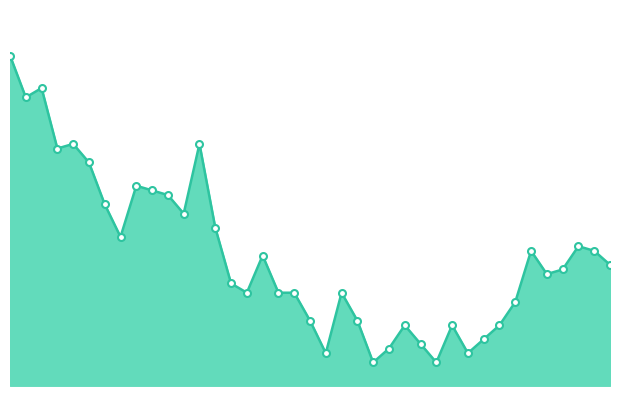

Which category has the highest value across all series?

11/21/2021